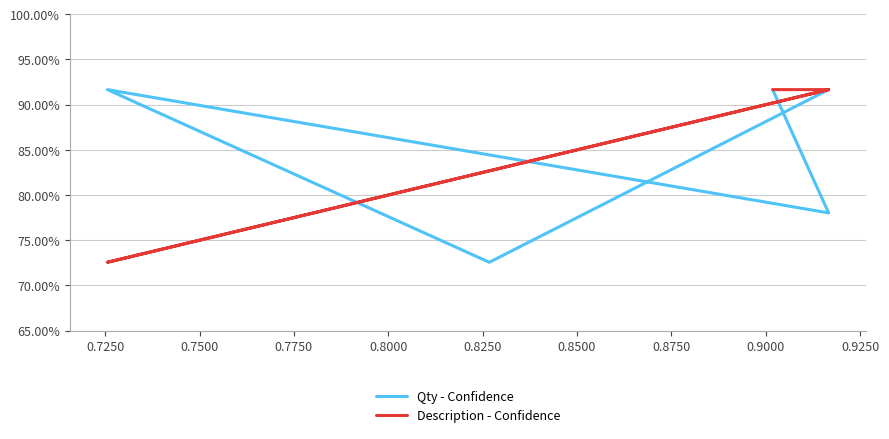

Is the value of Qty - Confidence at 0.7750 greater than the value of Description - Confidence at 0.7000?

No